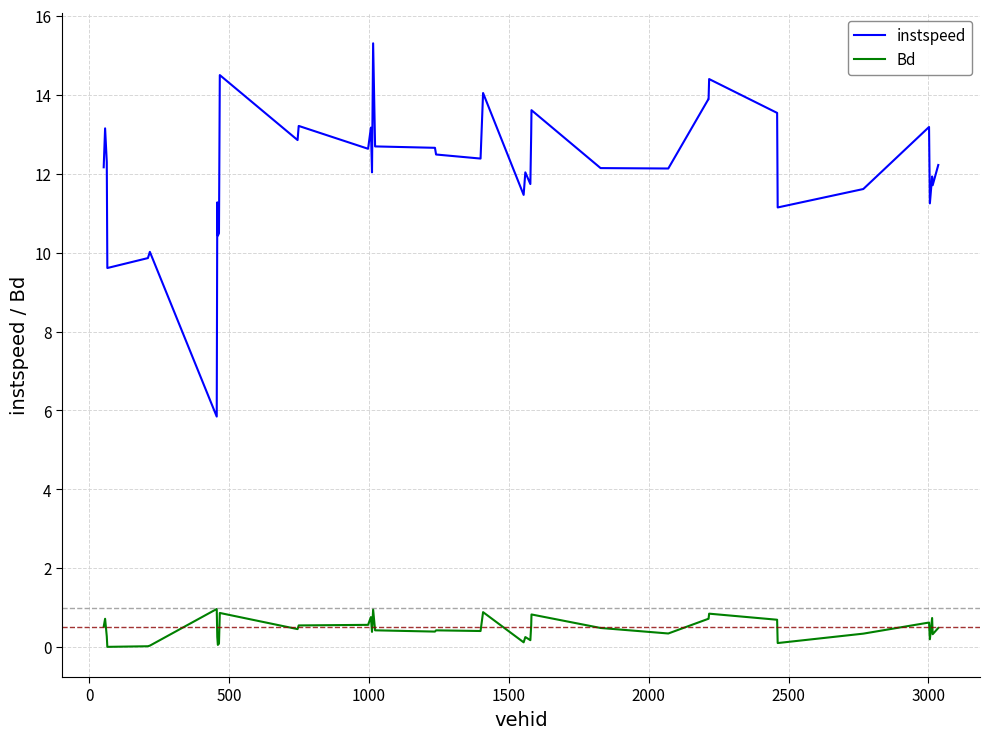

What is the average value of the Bd series?

0.5